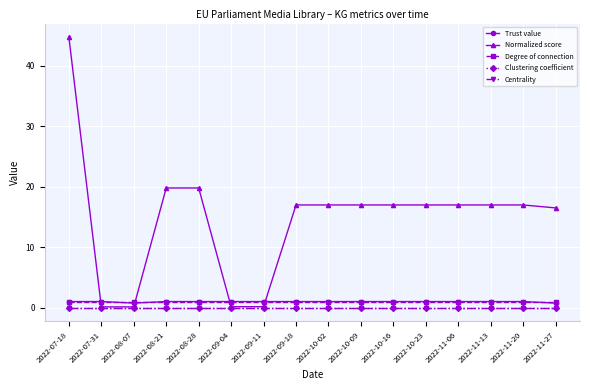

What is the maximum value shown in the chart?

44.8